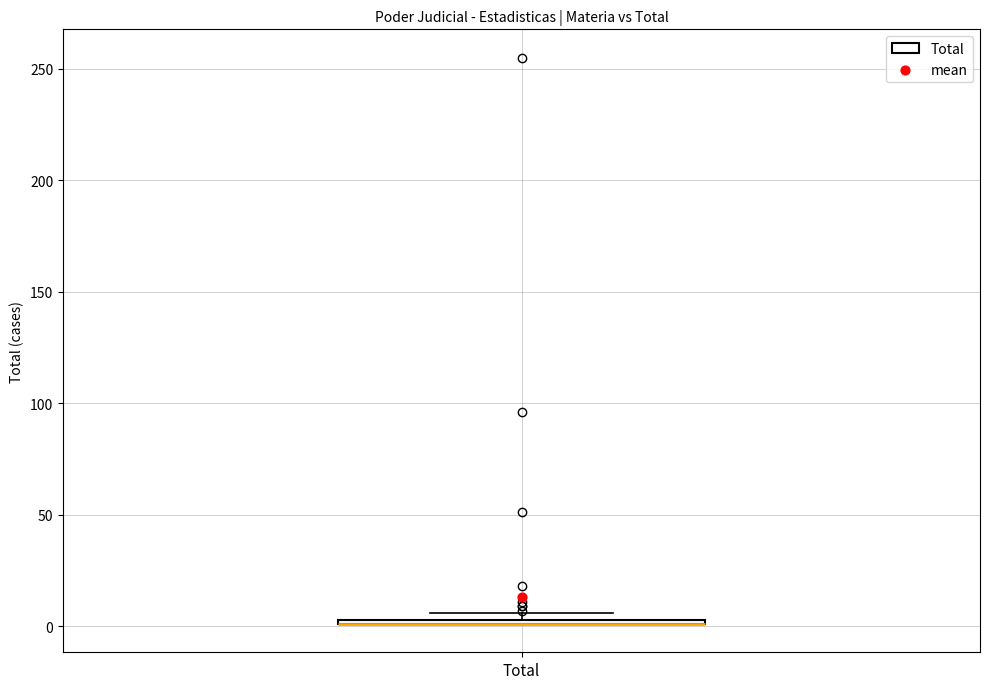

Where is the upper edge of the box for Total on the y-axis? The values are not printed on the chart, so give them approximately, as read against the axis.

5